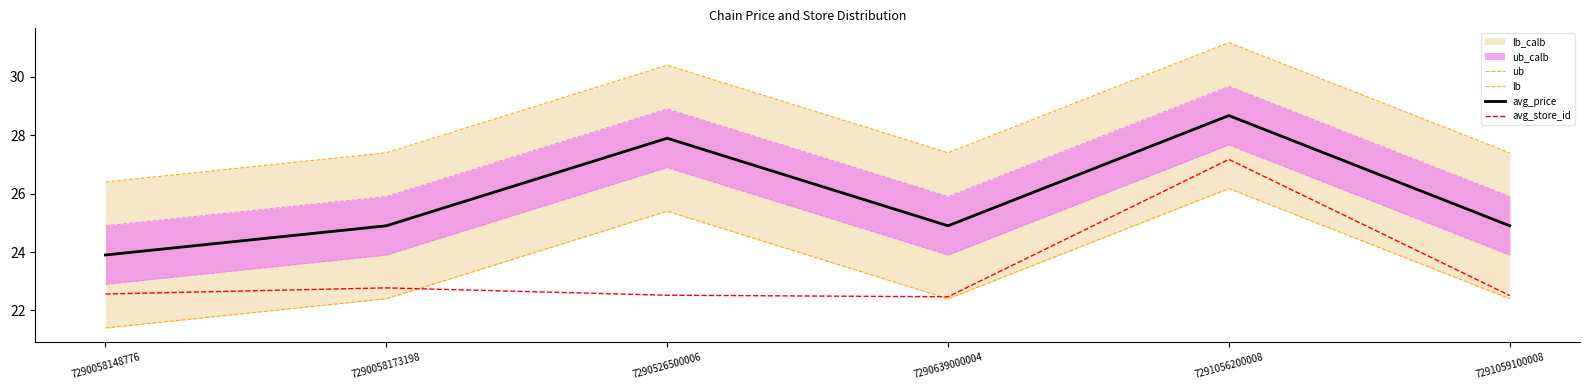

At 7291059100008, list the series in order from smallest to largest.

lb, avg_store_id, avg_price, ub